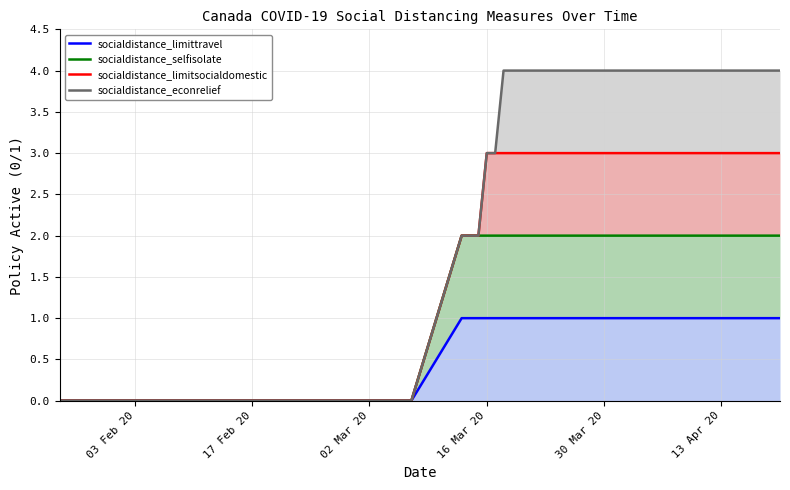

Rank the series by their maximum value, from highest to lowest.

socialdistance_econrelief, socialdistance_limitsocialdomestic, socialdistance_selfisolate, socialdistance_limittravel